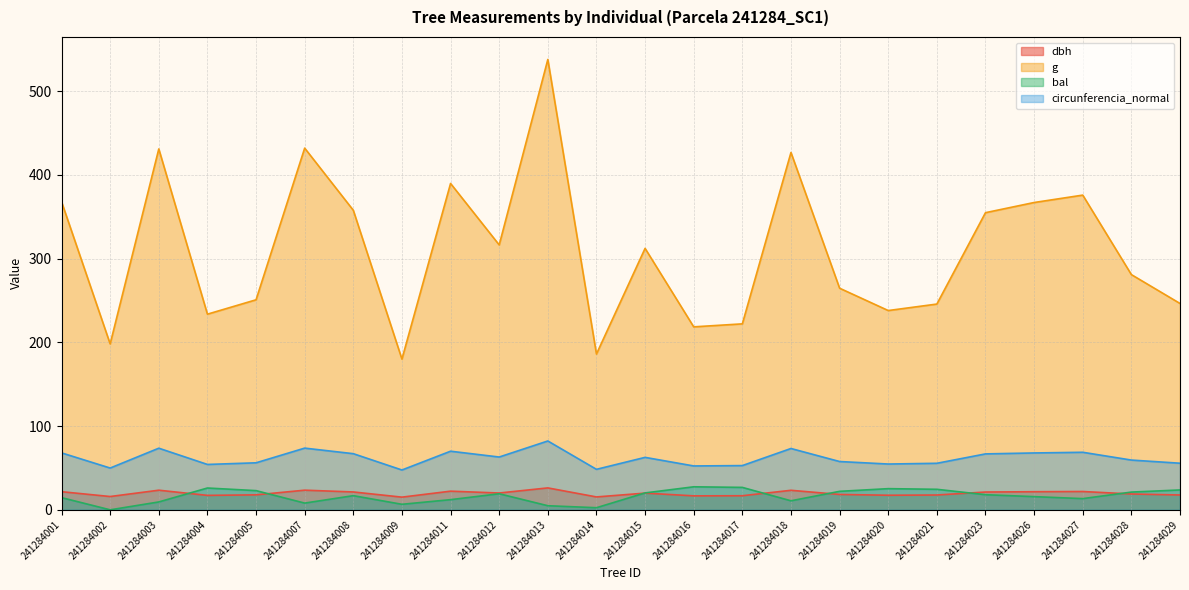

How many data points in dbh are above 19?

12